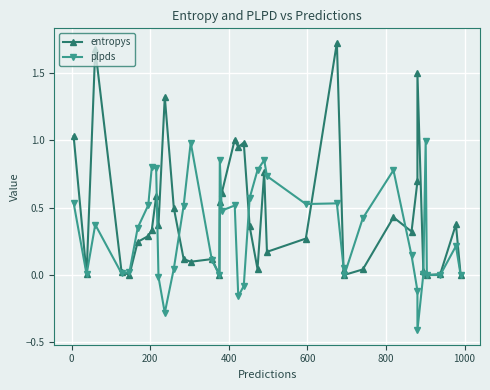

What is the average value of the entropys series?

0.4